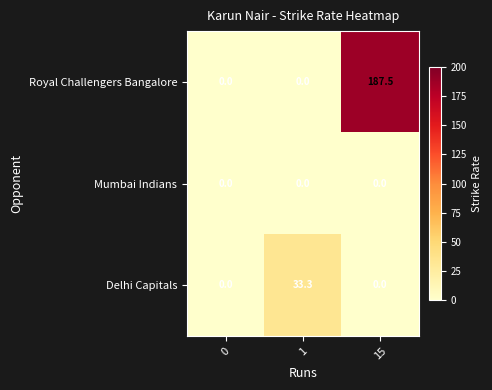

Which series has the largest total across all categories?

Royal Challengers Bangalore